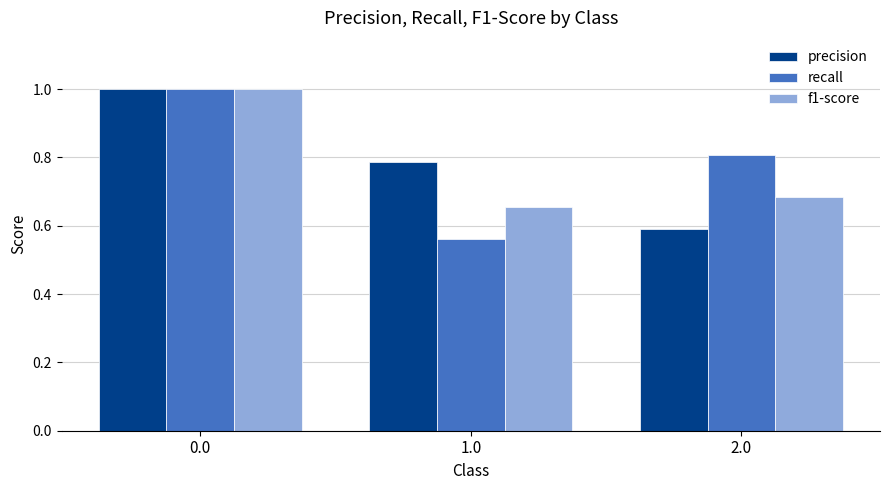

How many bars are there in total?

9